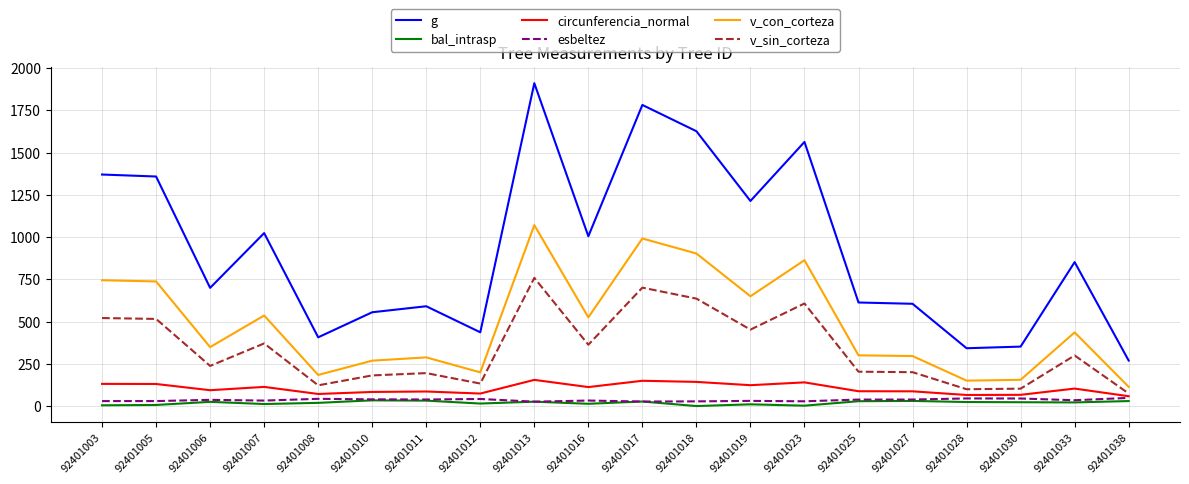

Is the value of circunferencia_normal at 92401006 greater than the value of g at 92401030?

No